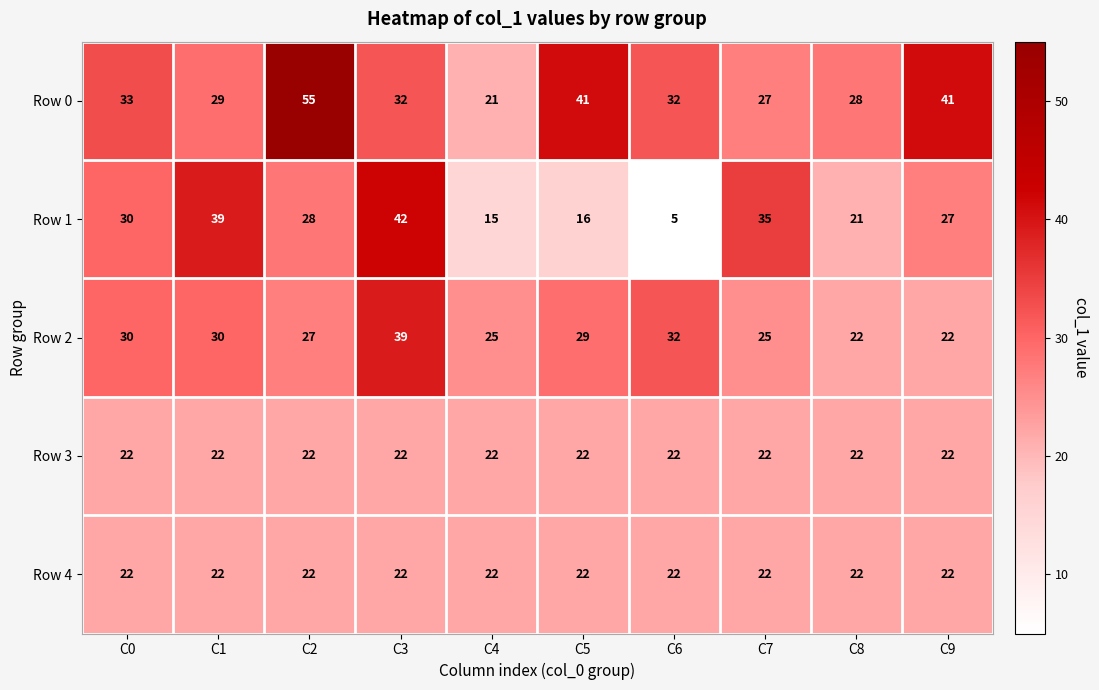

At how many categories does at least one series exceed 18?

10